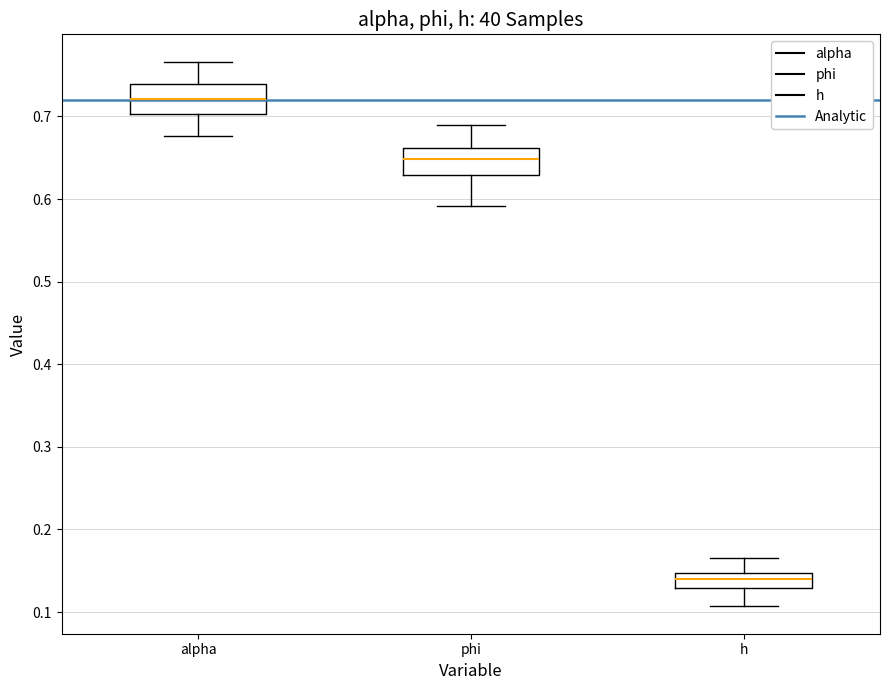

Which box has the highest median line?

alpha